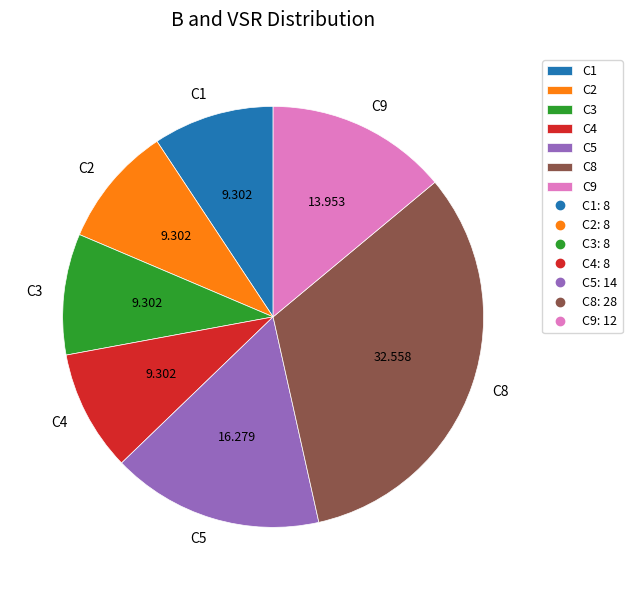

How many slices are in this pie chart?

7